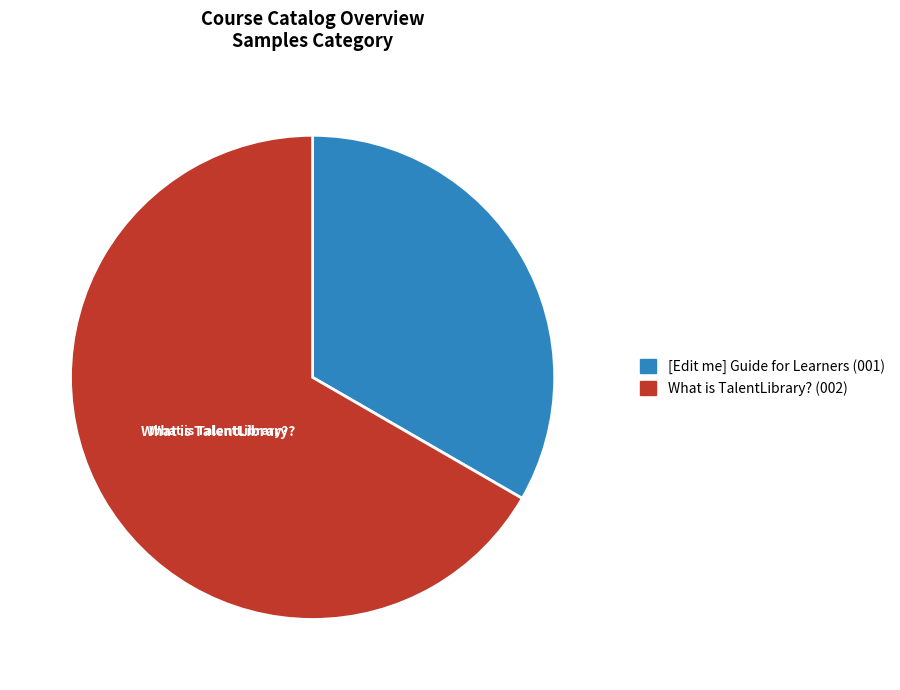

Which slice is the largest?

What is TalentLibrary?